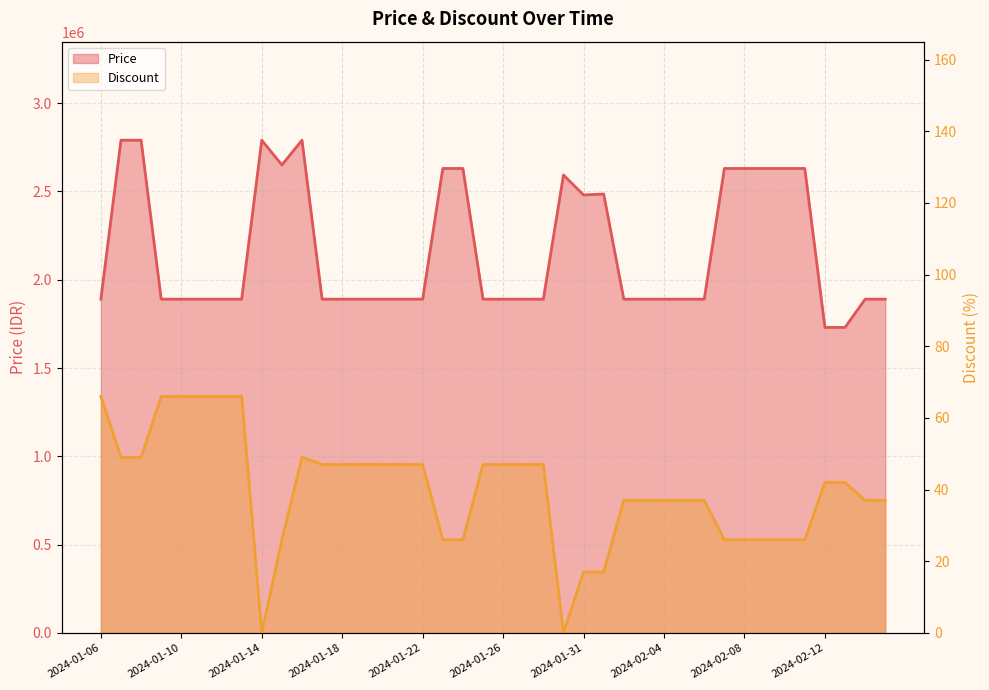

True or false: Price and Discount intersect in this chart.

False